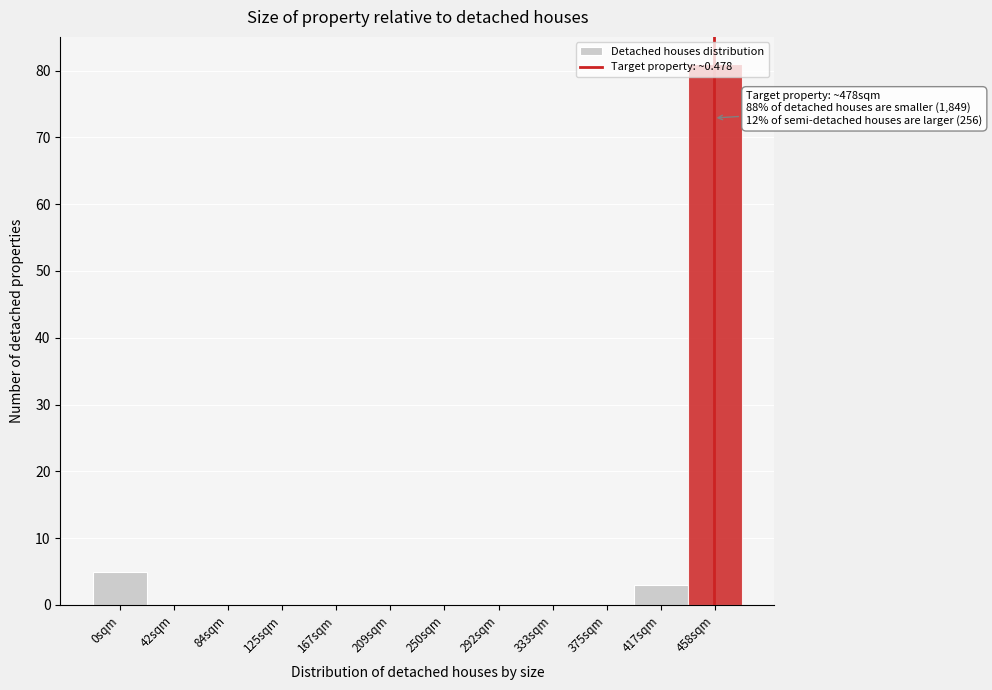

Which label corresponds to the largest value in the chart?

458sqm